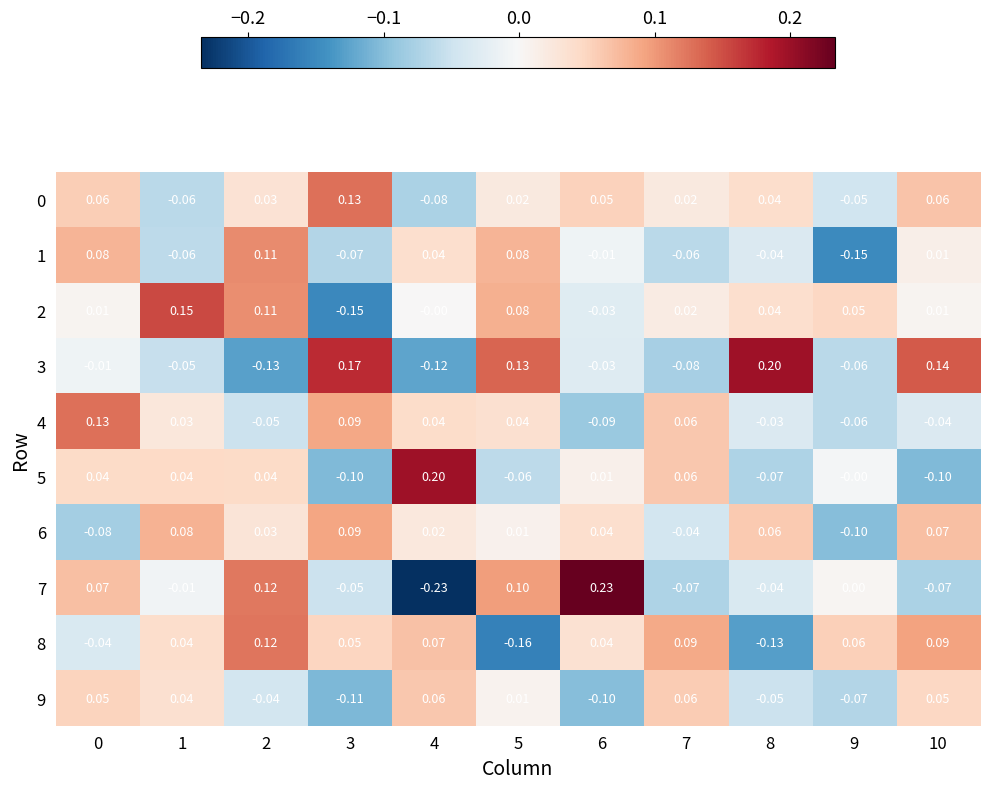

How many values in the 8 series exceed 0?

8